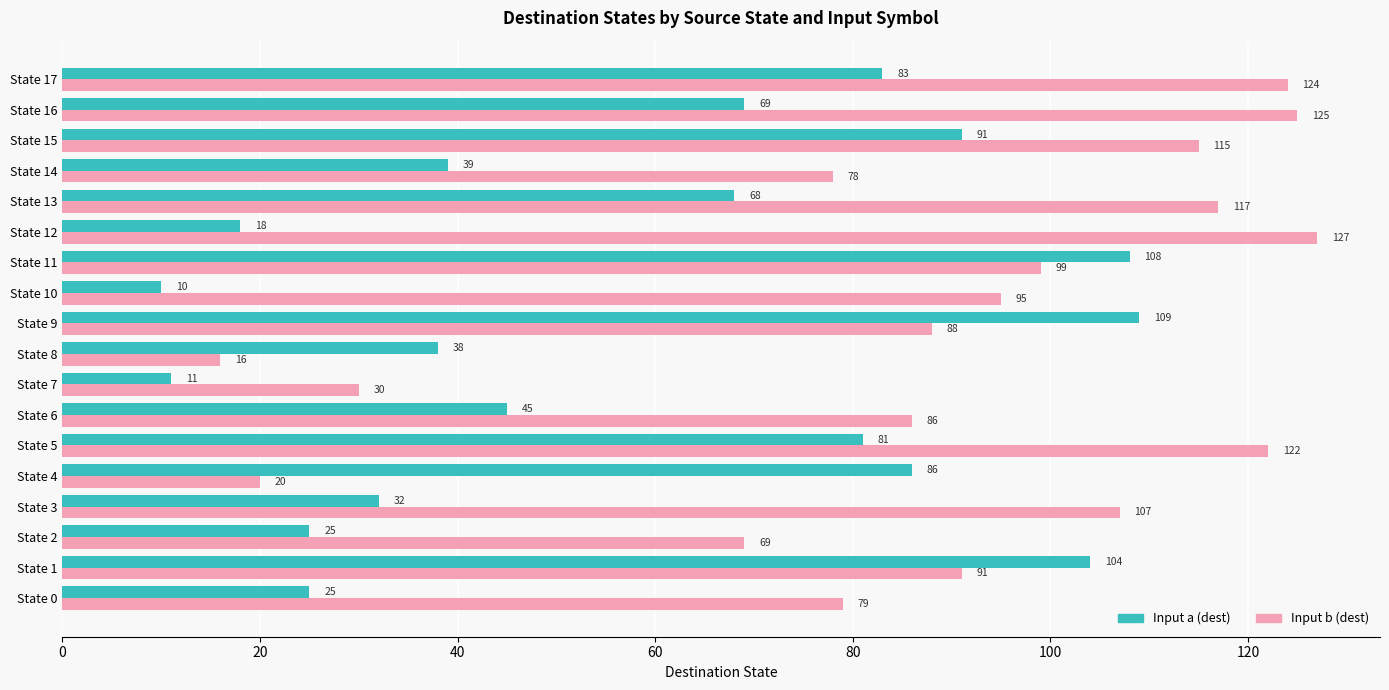

Which series has the largest total across all categories?

Input b (dest)